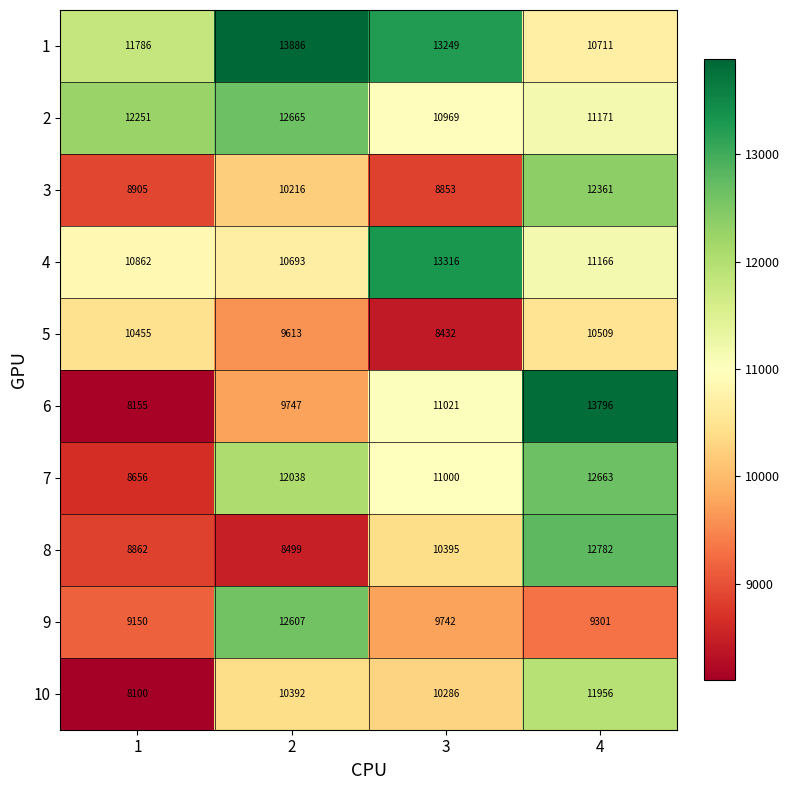

At 3, list the series in order from largest to smallest.

4, 1, 6, 7, 2, 8, 10, 9, 3, 5